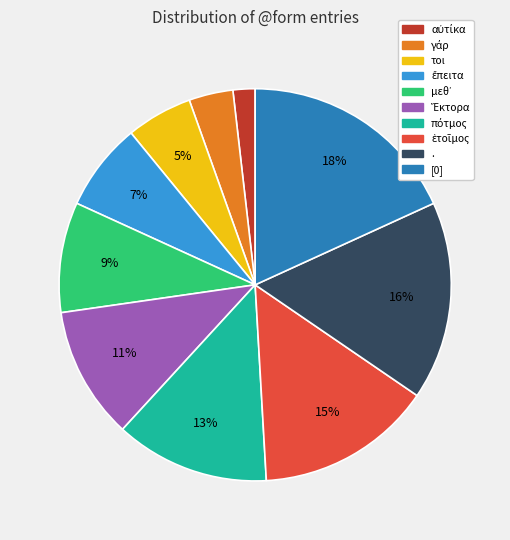

How many slices are in this pie chart?

10